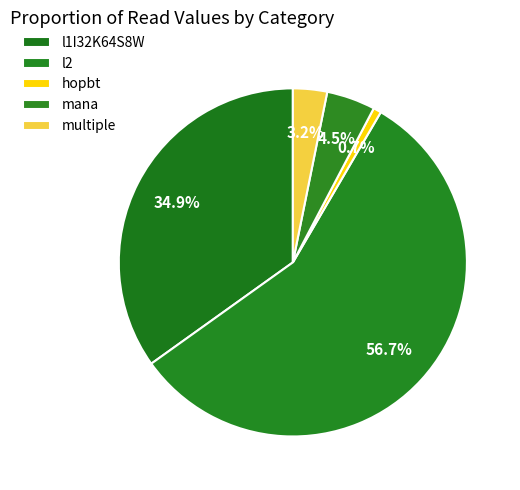

Which category has the biggest portion of the pie?

l2